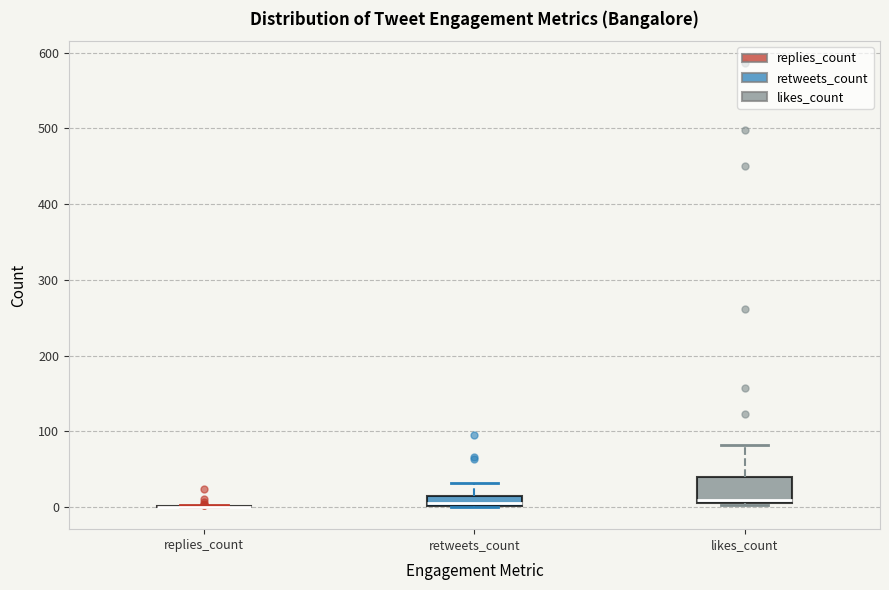

Which box is the tallest, from its lower edge to its upper edge?

likes_count